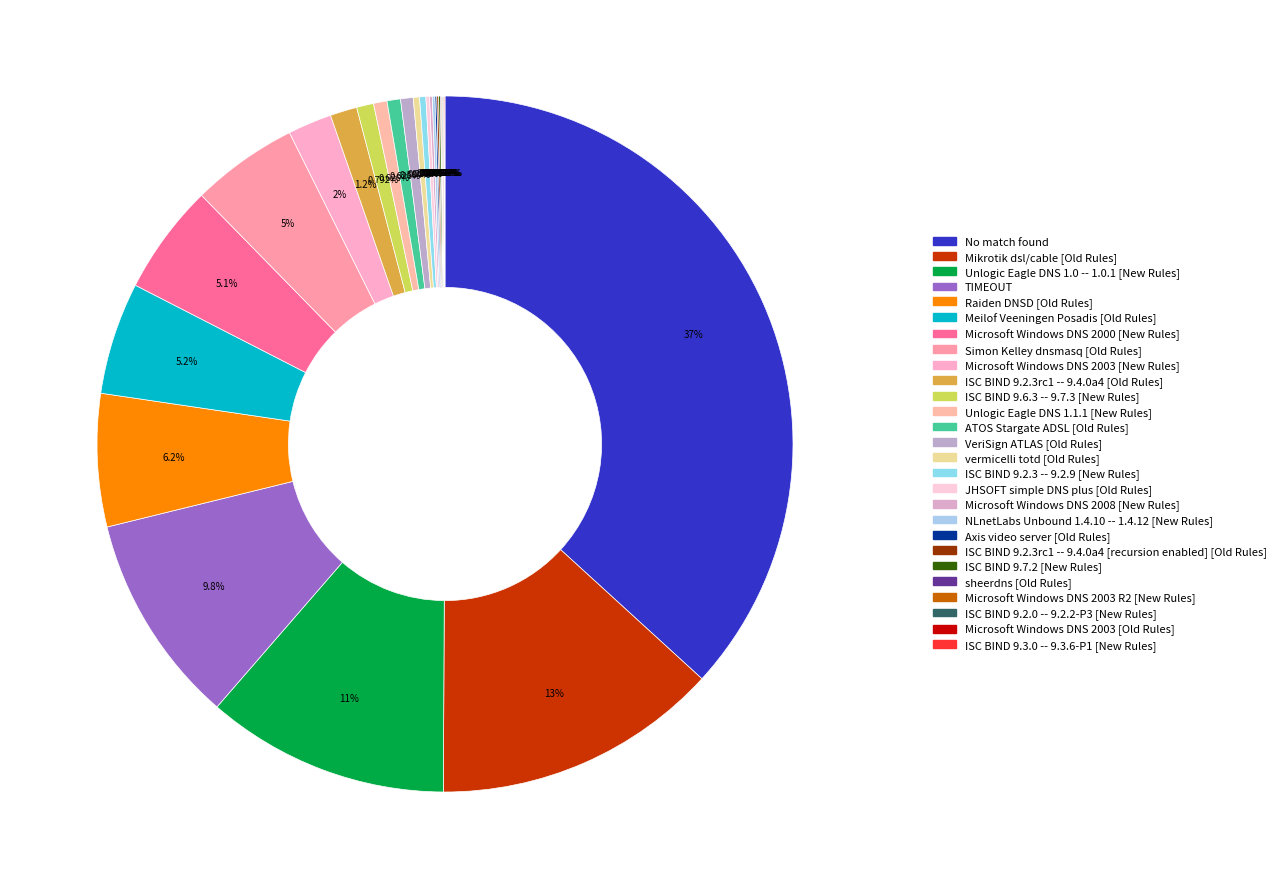

Is there any slice that represents more than half of the pie?

No